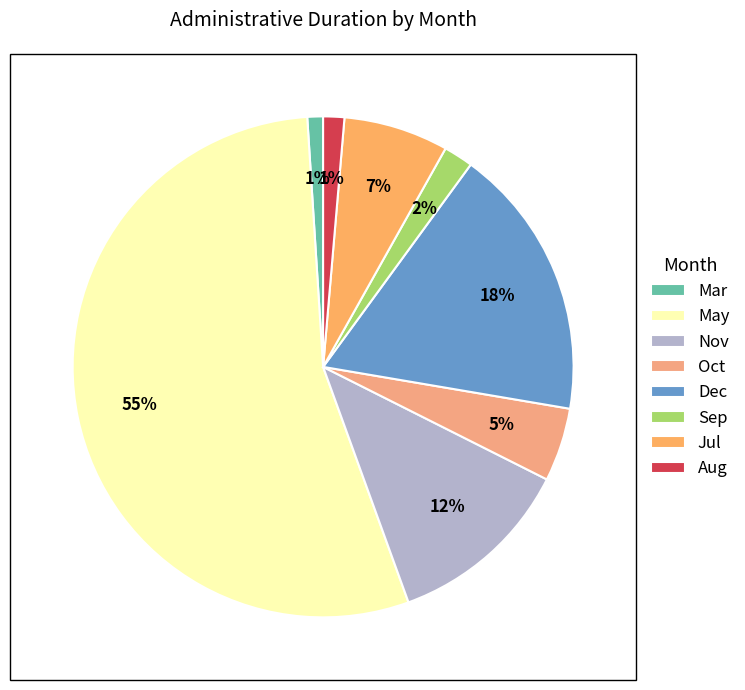

Is there any slice that represents more than half of the pie?

Yes